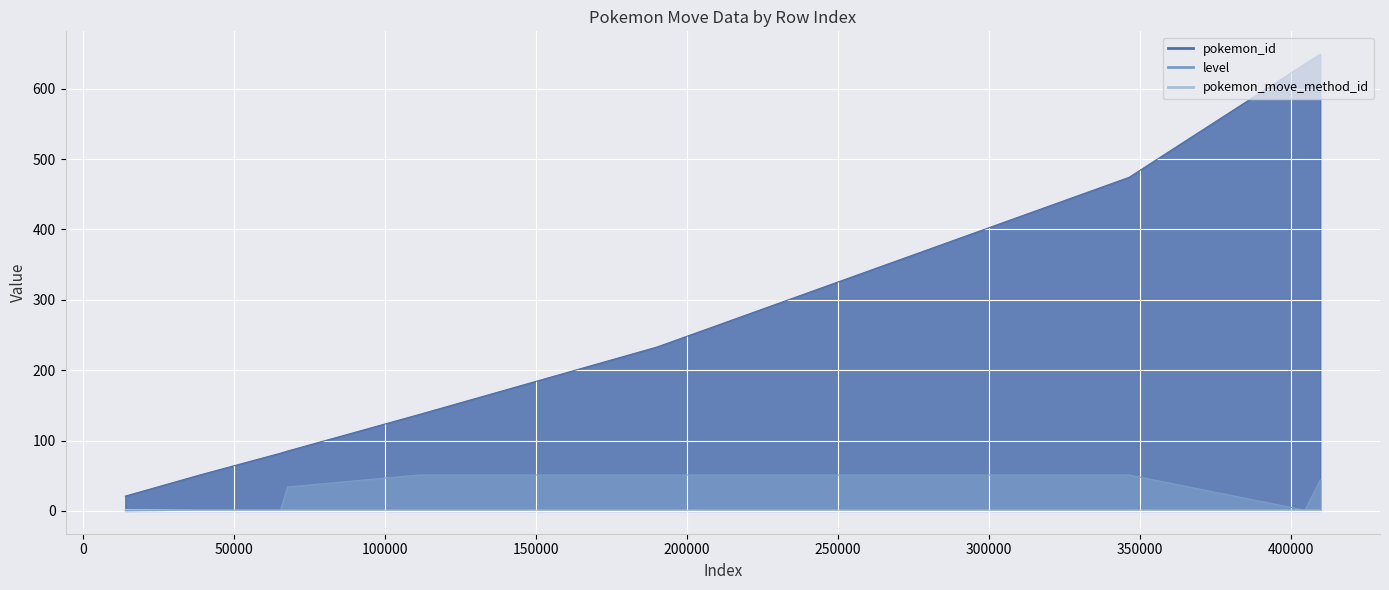

True or false: pokemon_move_method_id and pokemon_id intersect in this chart.

False